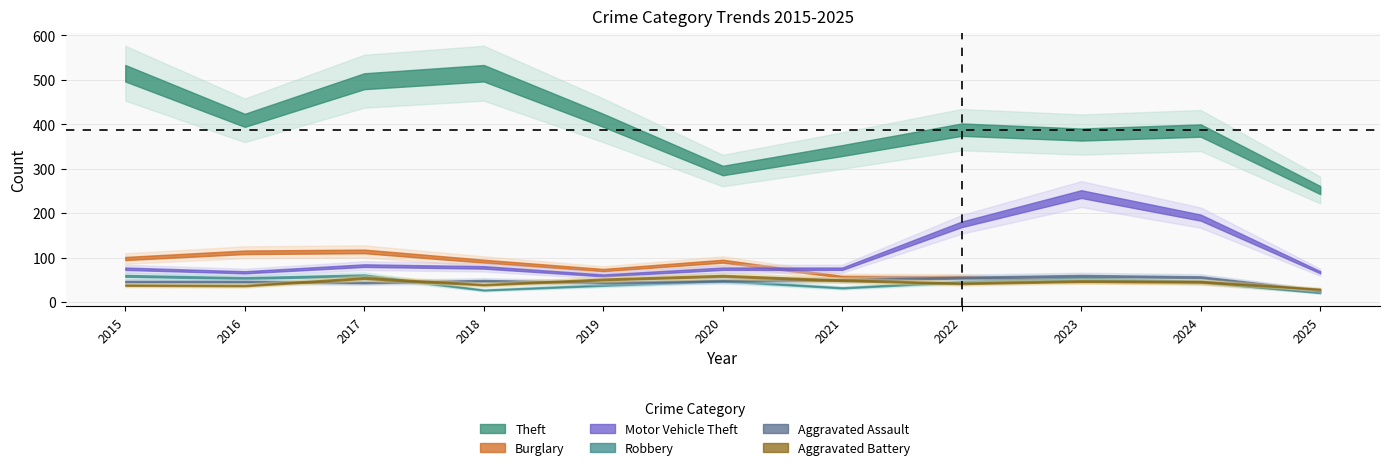

Which series has the largest total across all categories?

Theft